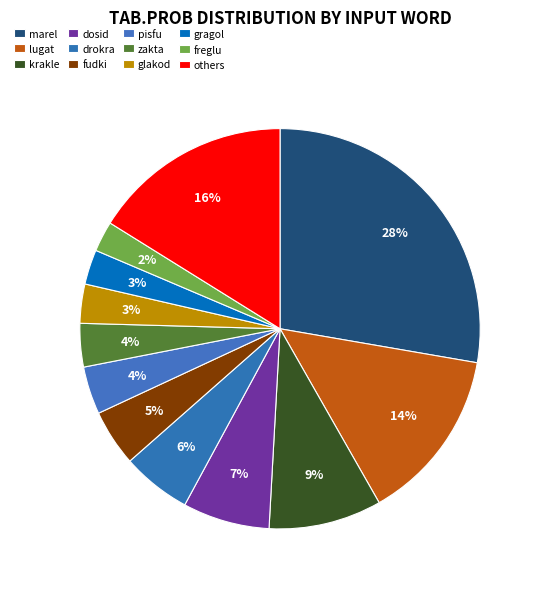

What percentage is NOT represented by pisfu?

96.1%